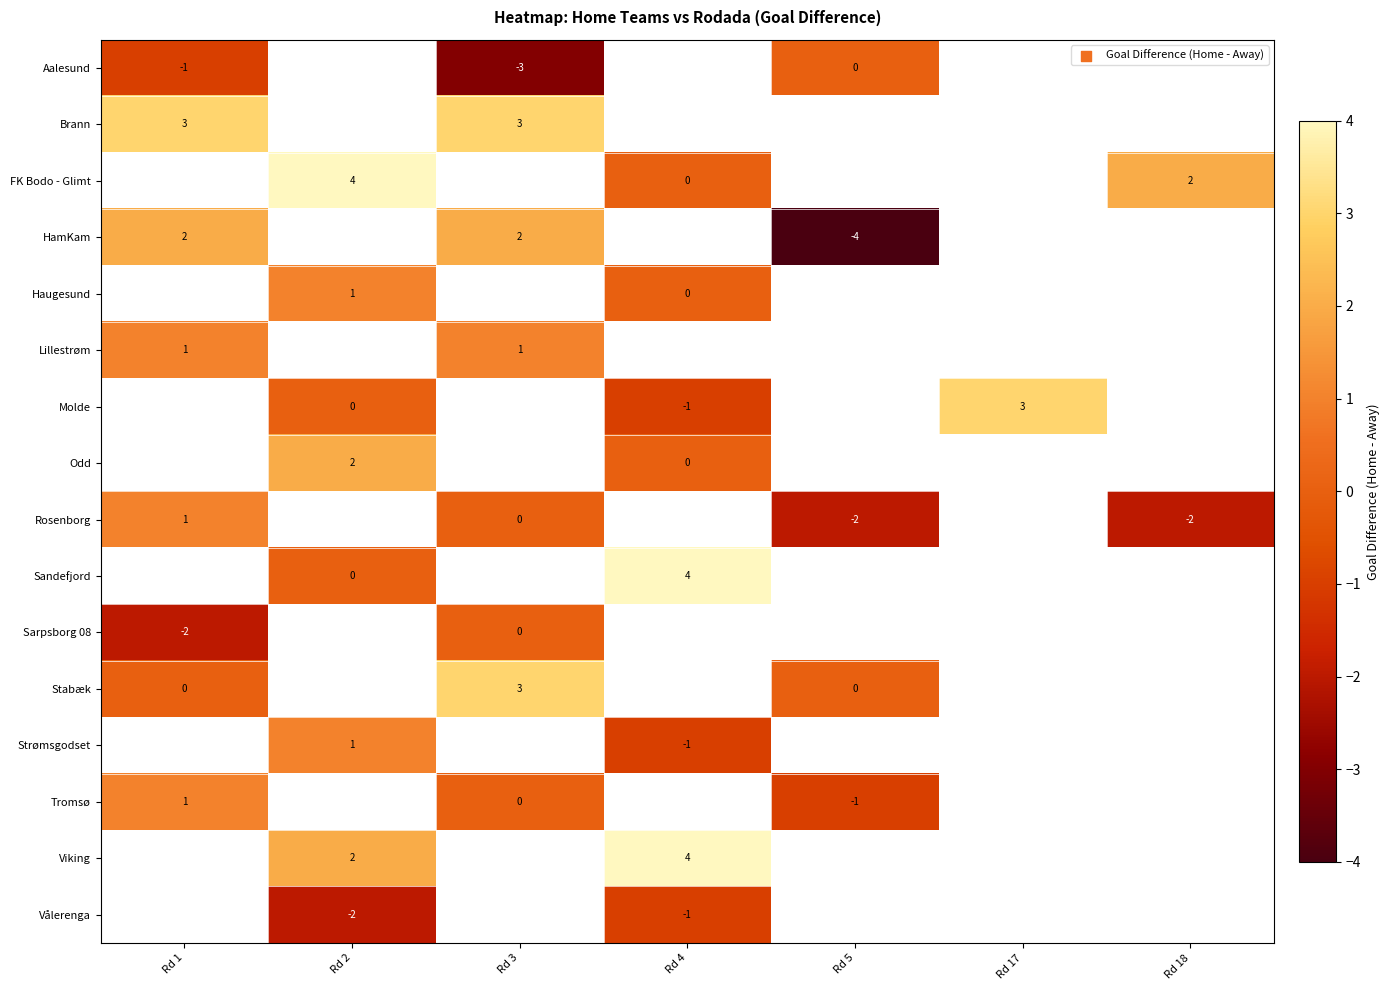

What is the smallest value displayed?

-4.0